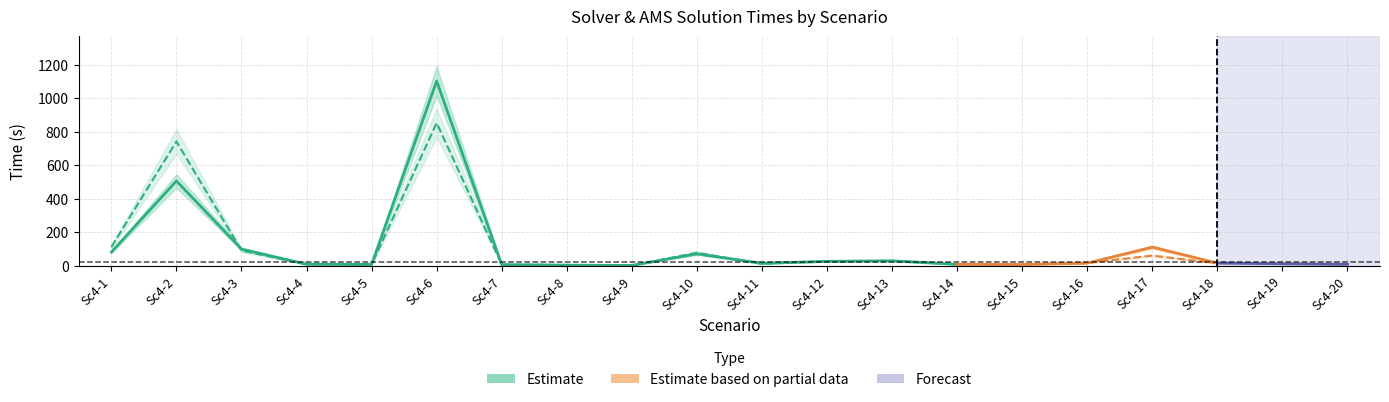

Reading right to left, transcribe all the data shown in this chart.

sol_time: 7.8	11.2	15.2	110.6	15.0	6.6	7.3	29.0	25.7	14.0	70.3	1.4	2.9	5.7	1103.0	7.1	8.6	99.2	506.1	80.7
ams_time: 6.5	9.6	13.9	60.0	16.3	7.3	8.8	28.7	26.6	10.7	77.0	1.6	4.0	6.3	852.8	6.5	7.6	90.2	742.1	111.6
devS1: 0.0	0.0	0.0	0.0	0.0	0.0	0.0	0.0	0.0	0.0	0.0	0.0	0.0	0.0	0.0	0.0	0.0	0.0	0.0	0.0
devAms1: 0.0	0.0	0.0	0.0	0.0	0.0	0.0	0.0	0.0	0.0	0.0	0.0	0.0	0.0	0.0	0.0	0.0	0.0	0.0	0.0